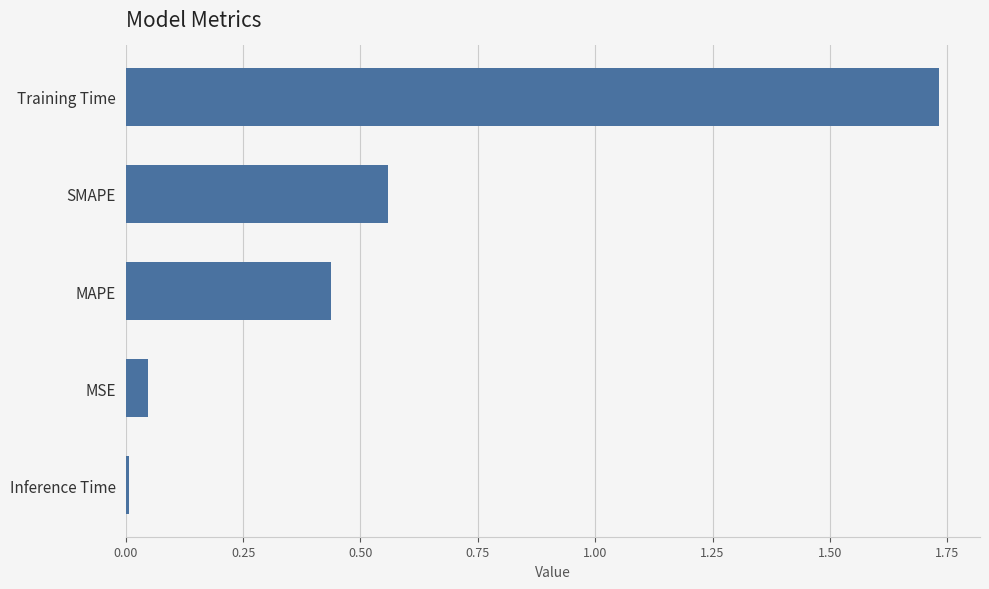

What position from the bottom is MSE?

2